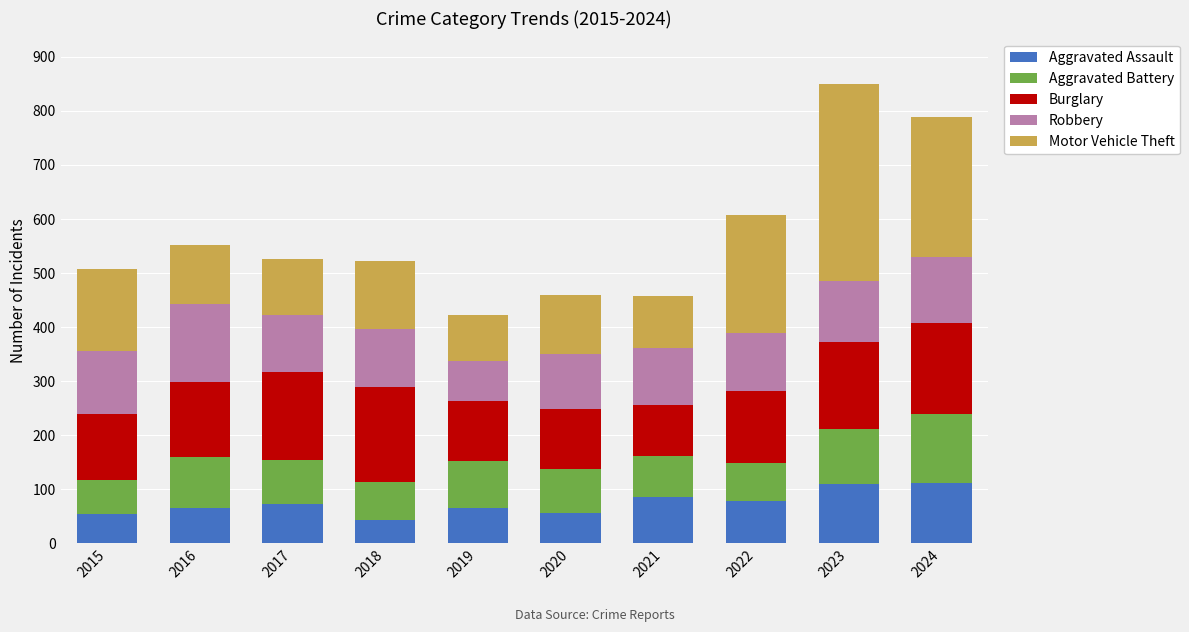

What is the maximum value for Aggravated Assault?

112